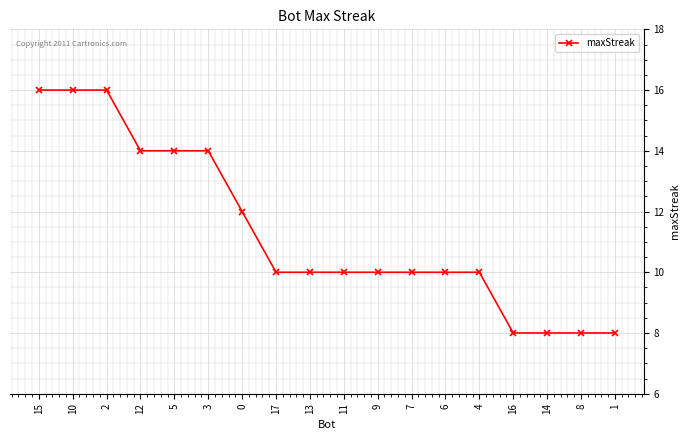

Approximately how many times larger is the value at 0 compared to 2?

0.8